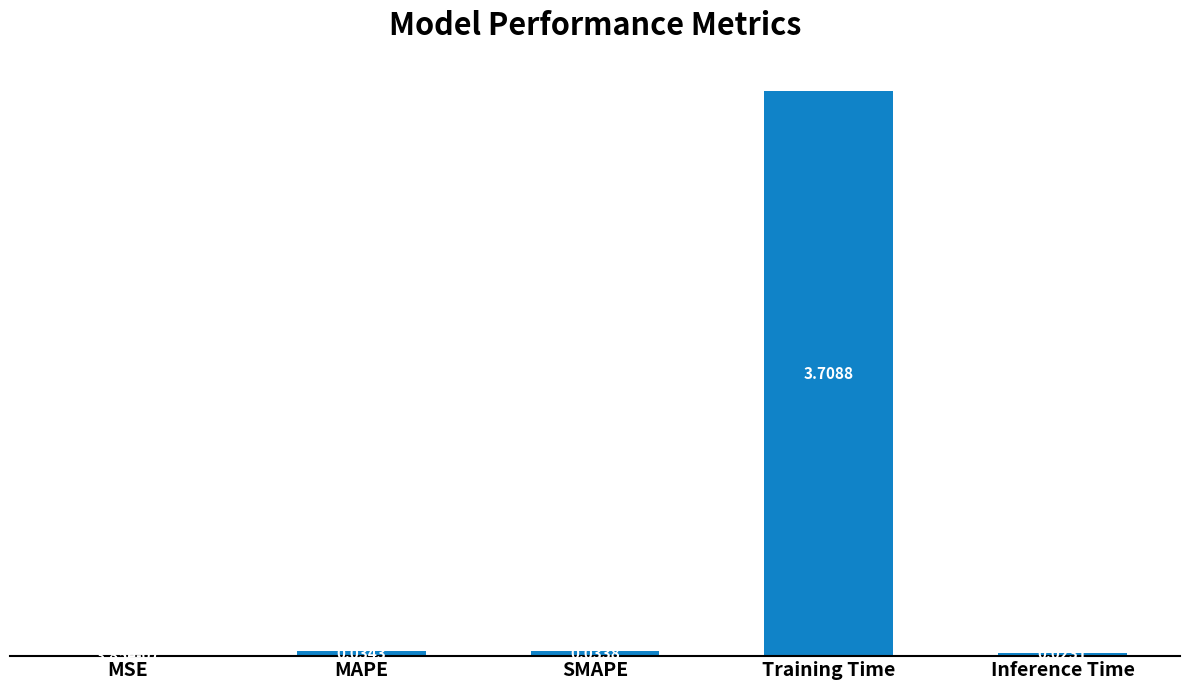

At which label is the value closest to 1?

MAPE